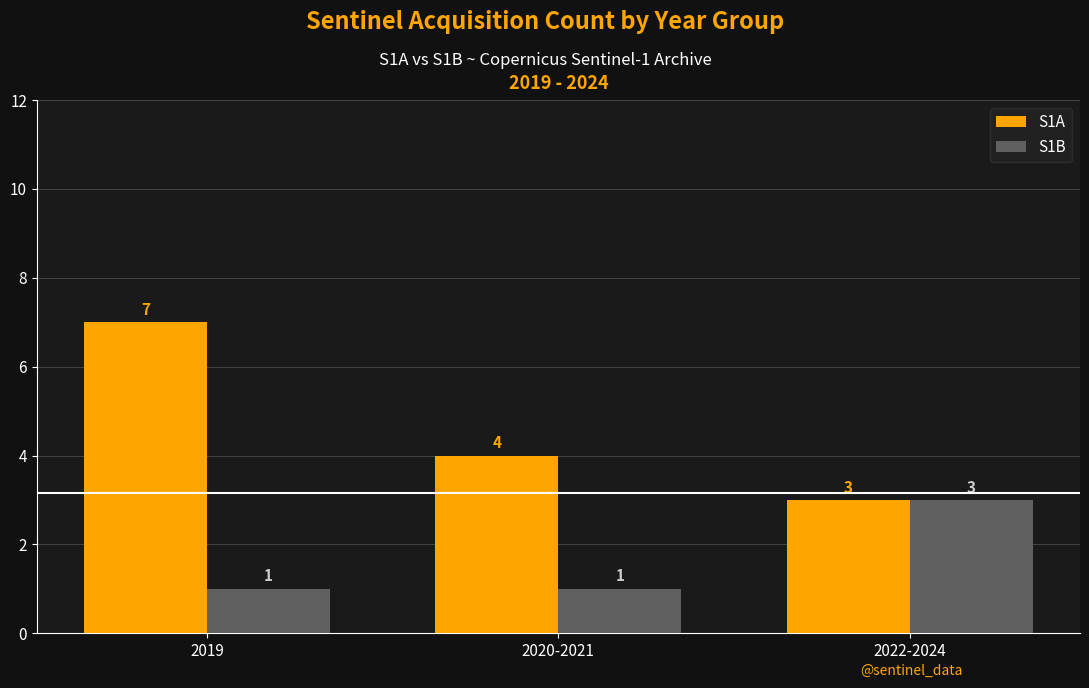

What is the average value of the S1A series?

5